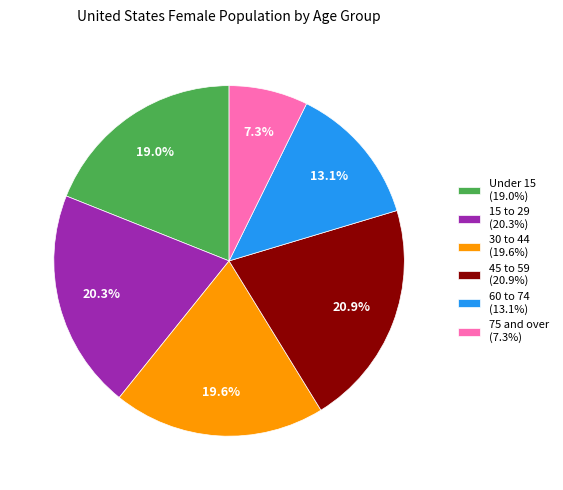

Which slice is the smallest?

75 and over (7.3%)